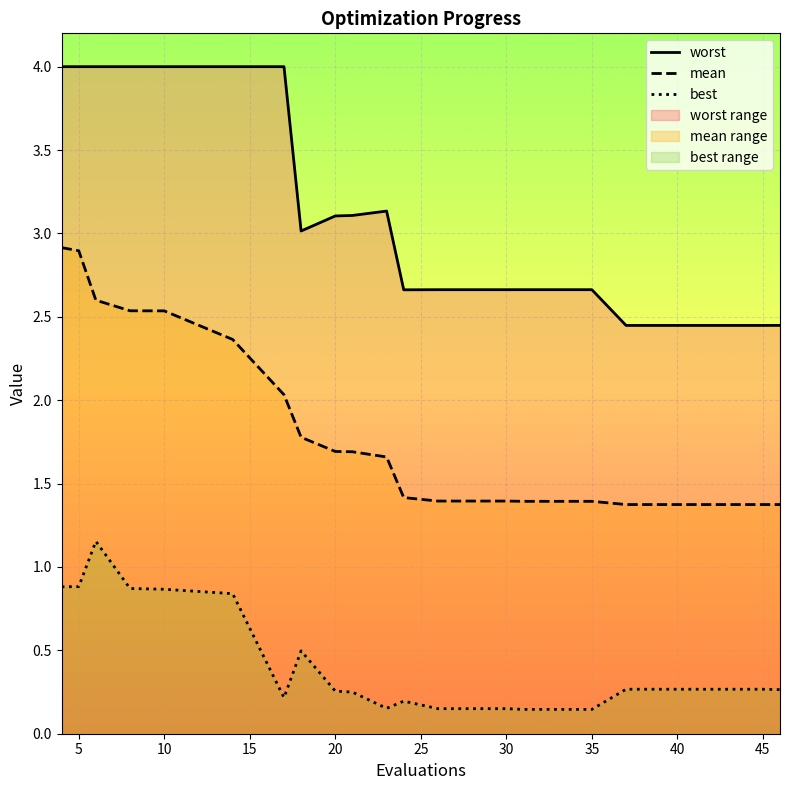

What is the difference between the maximum and minimum values in the worst series?

1.6